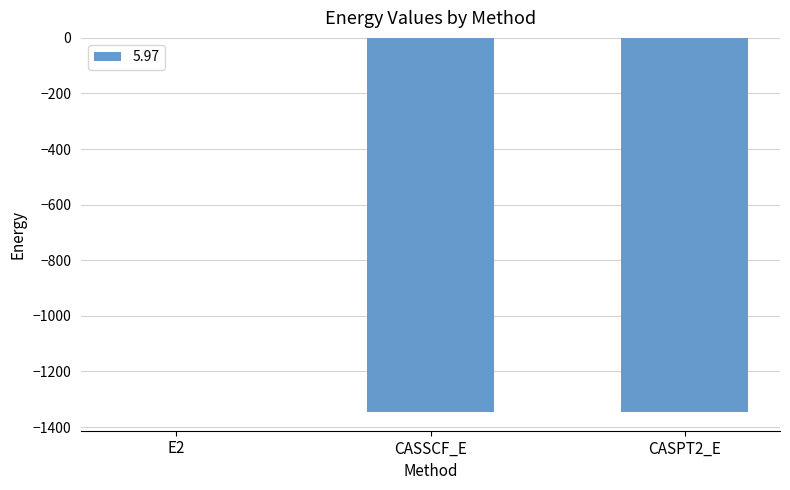

Is it true that the value at CASPT2_E is -1345.8?

True